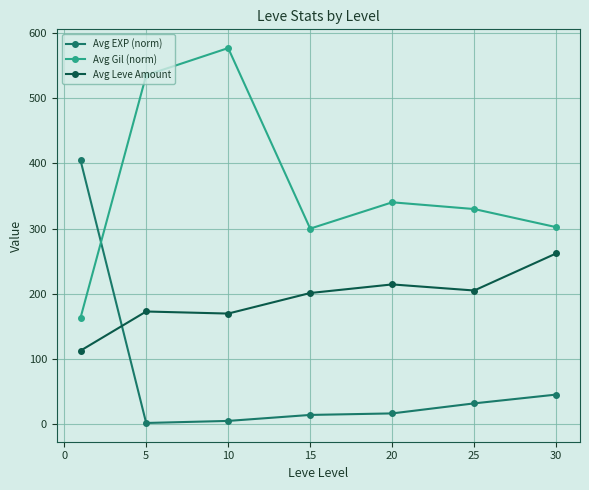

How many data points in Avg Leve Amount are less than 201?

3